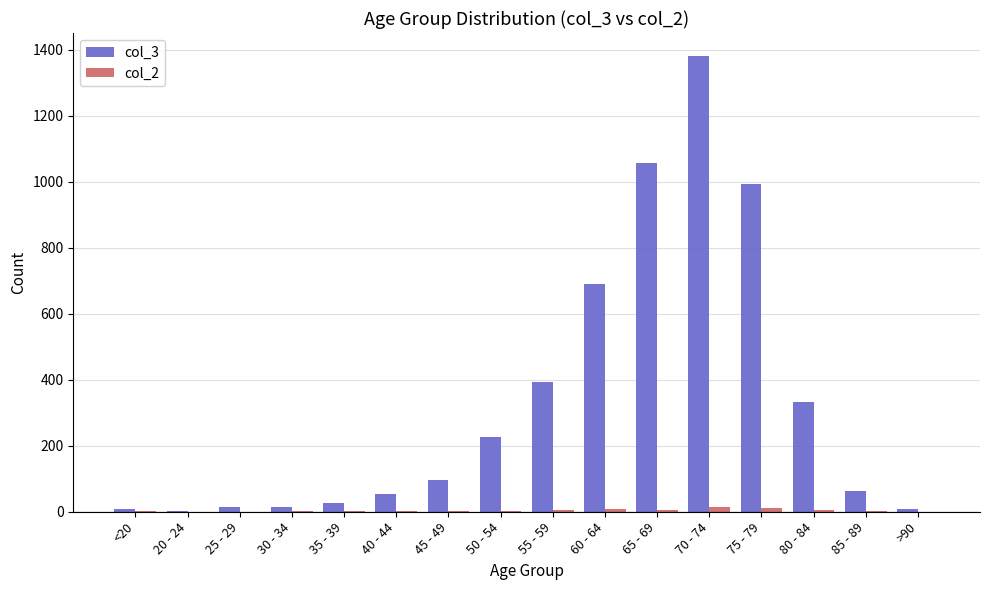

How many categories are shown in the chart?

16